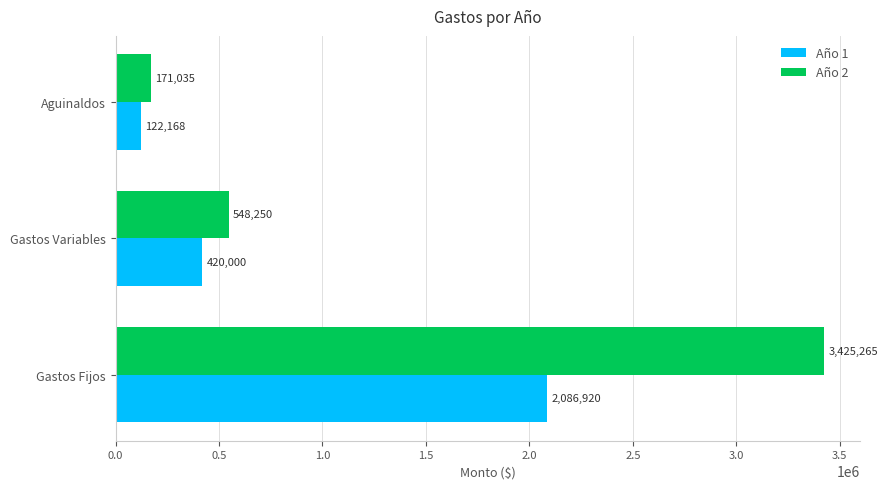

True or false: Año 2 has a value of 548250 at Gastos Variables.

True